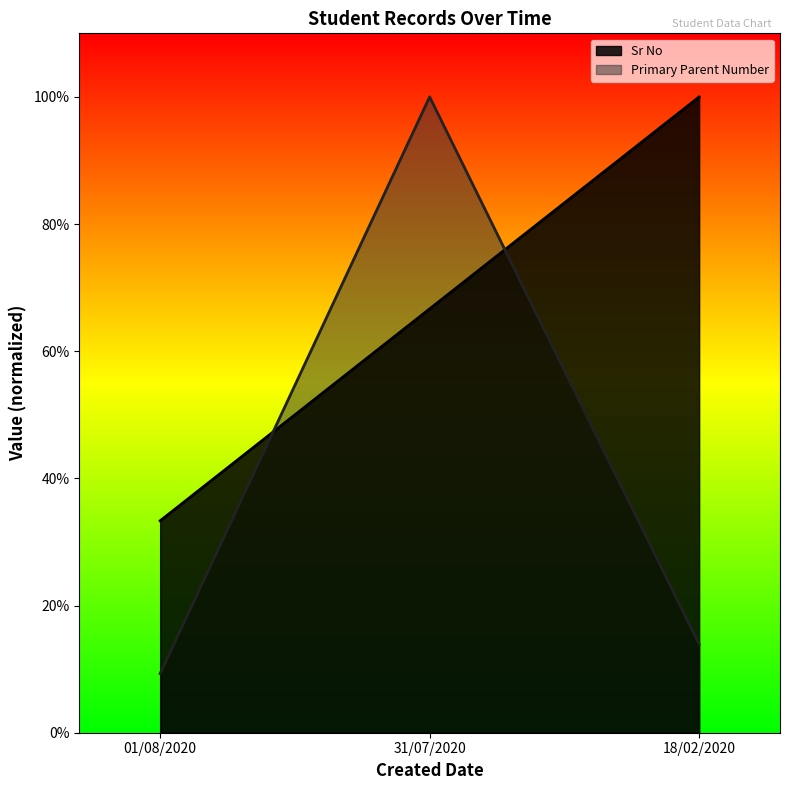

Which category has the highest value across all series?

18/02/2020